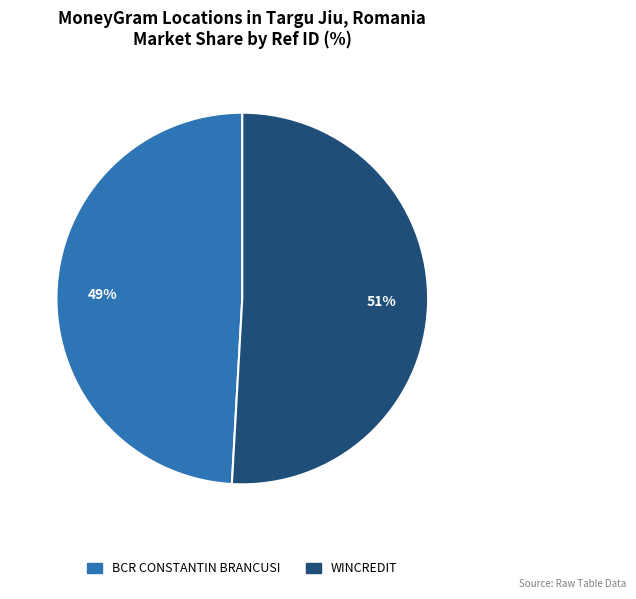

The WINCREDIT slice represents 51% of the pie. True or false?

True